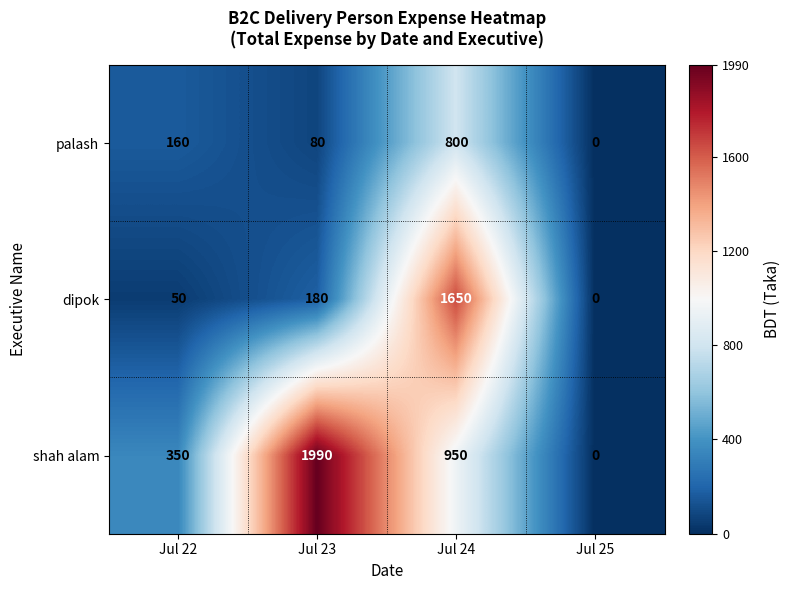

Which series has the widest spread of values?

shah alam